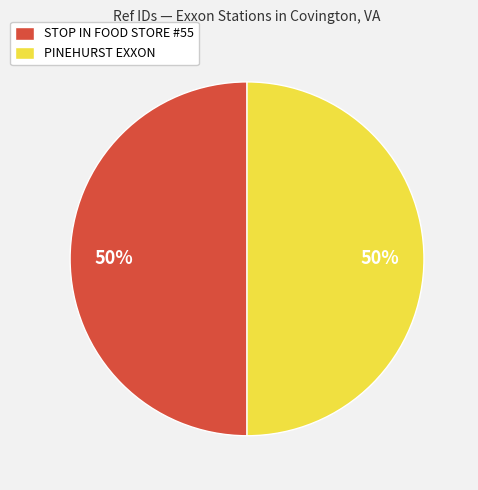

True or false: PINEHURST EXXON accounts for 50% of the total.

True